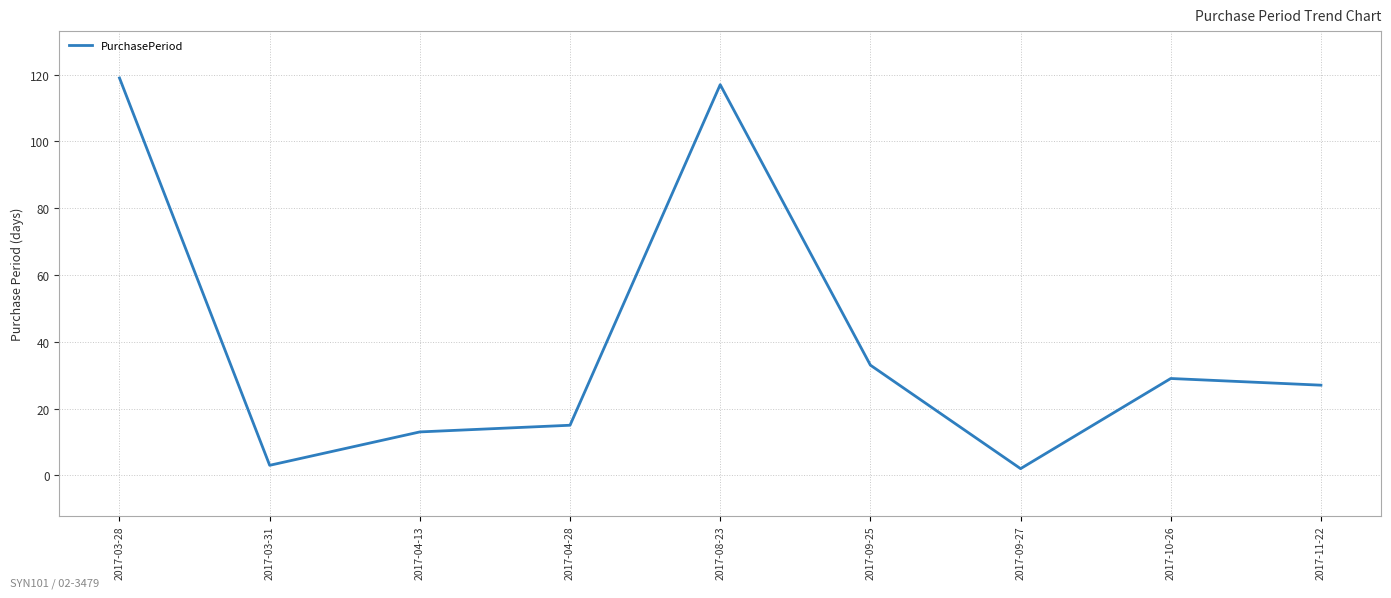

The value at 2017-03-31 is 3. True or false?

True